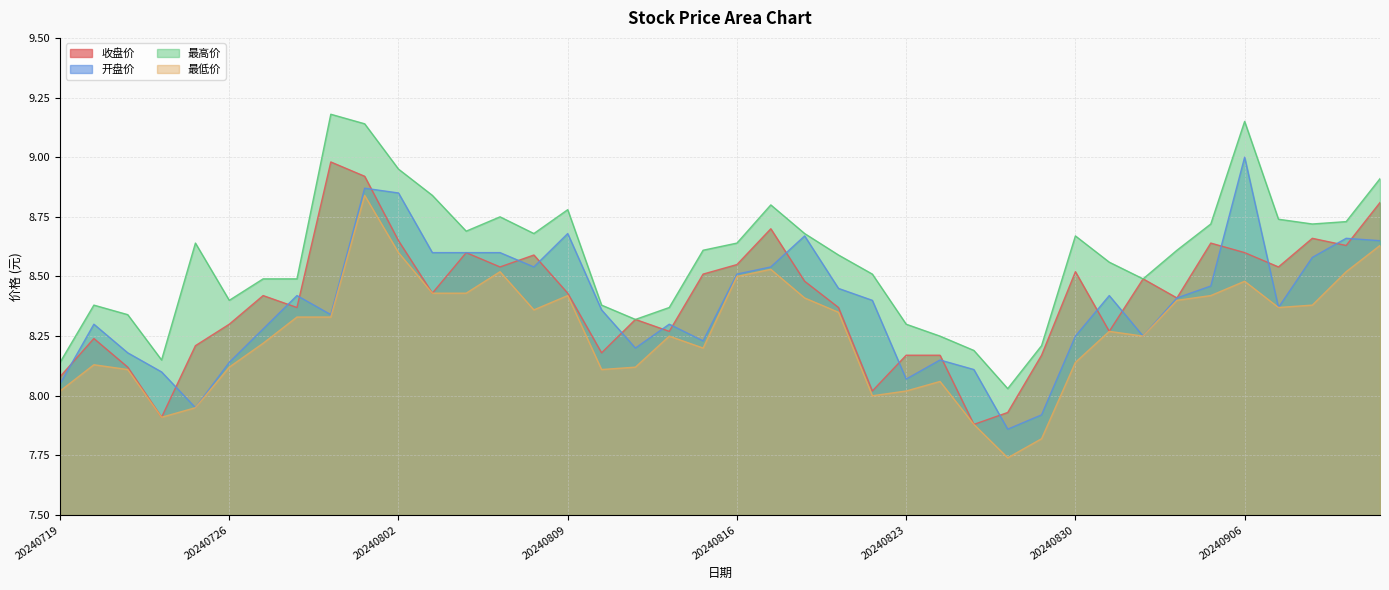

What is the average value of the 收盘价 series?

8.4